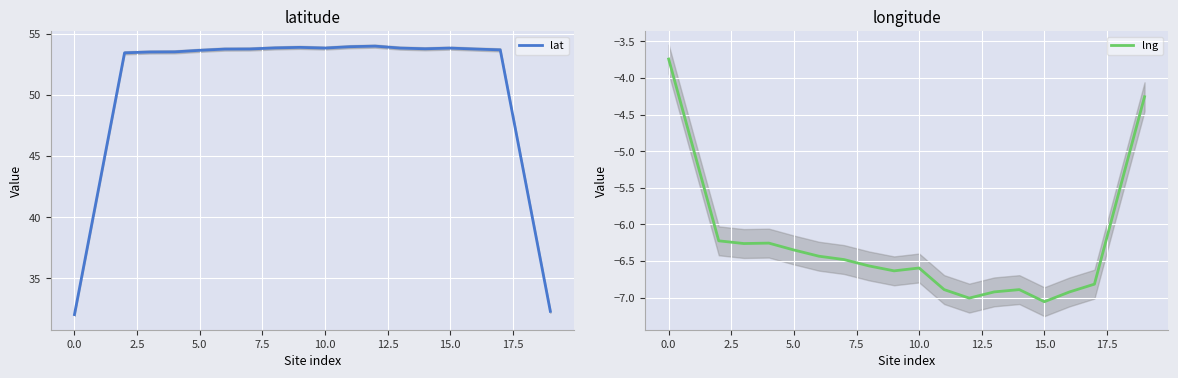

In lng, how many points are higher than both neighbors (excluding endpoints)?

3